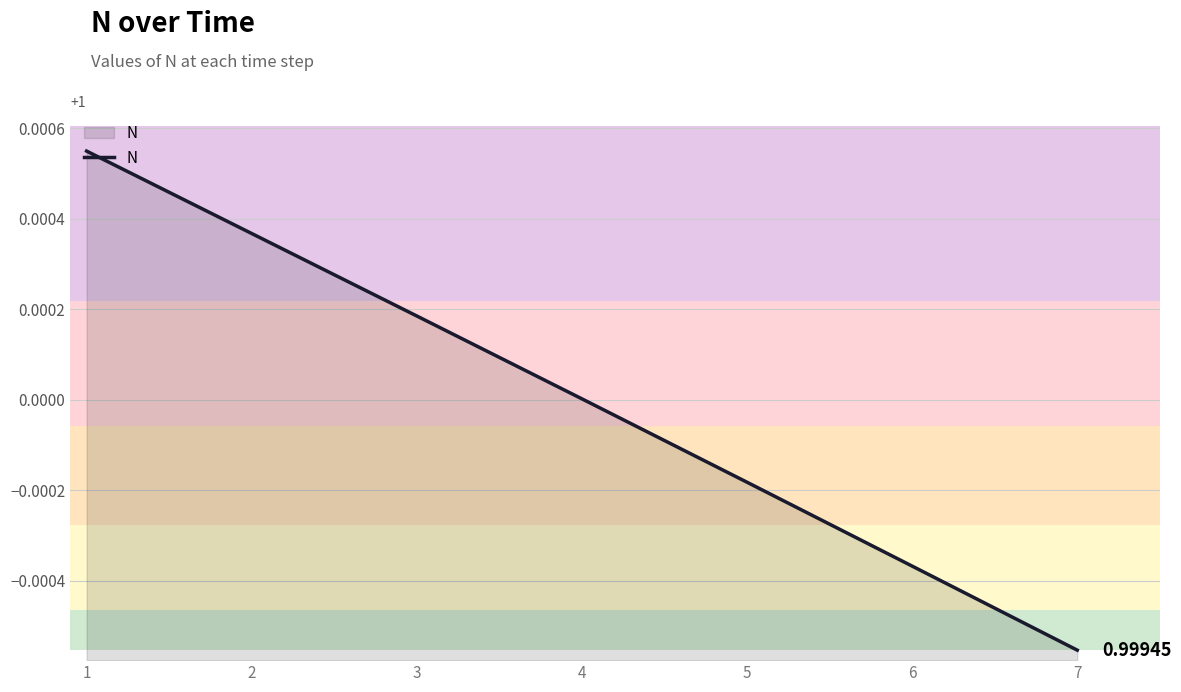

Which label corresponds to the smallest value in the chart?

7